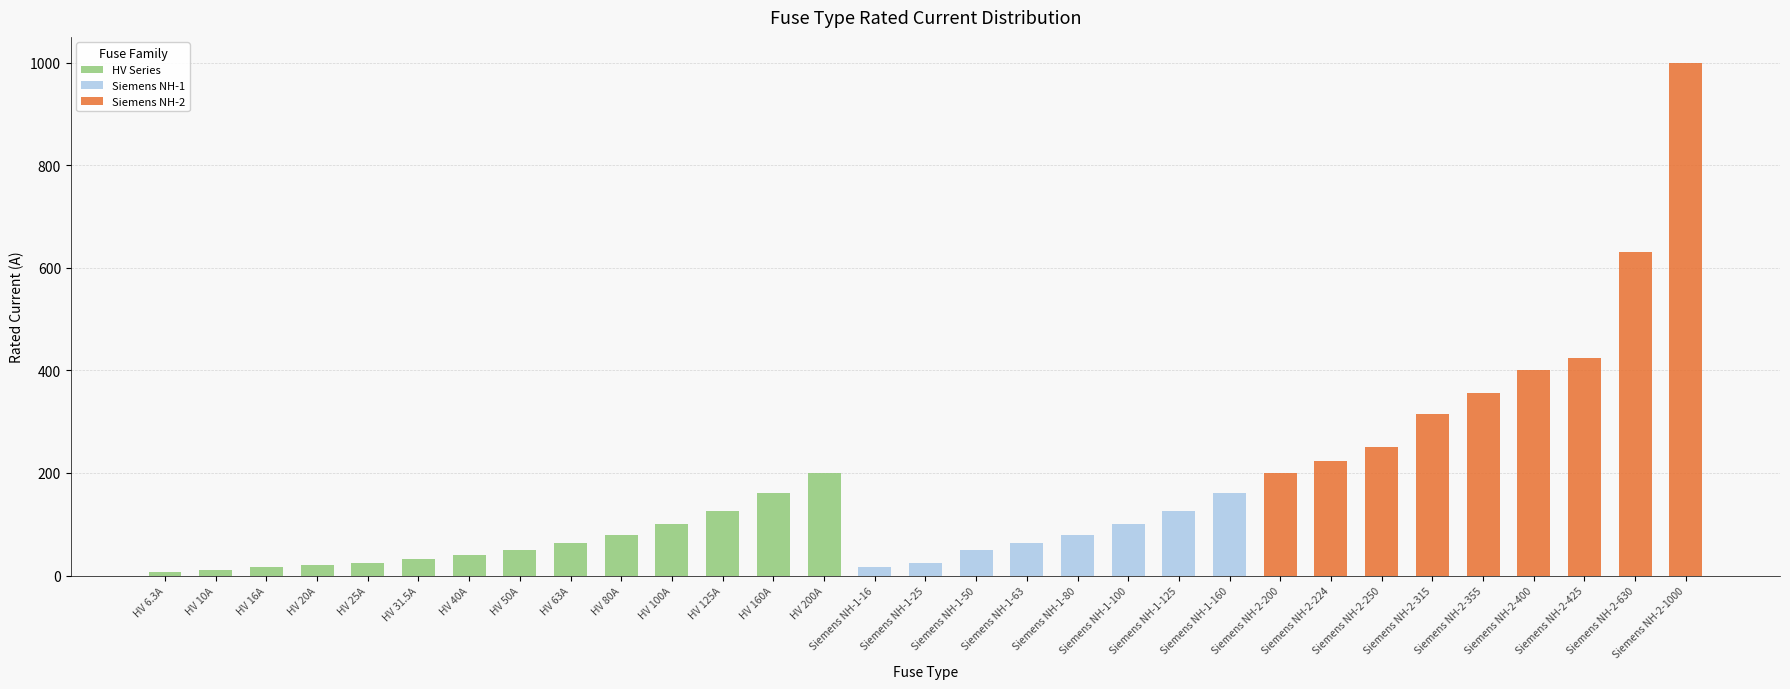

What is the sum of all HV Series values?

926.8